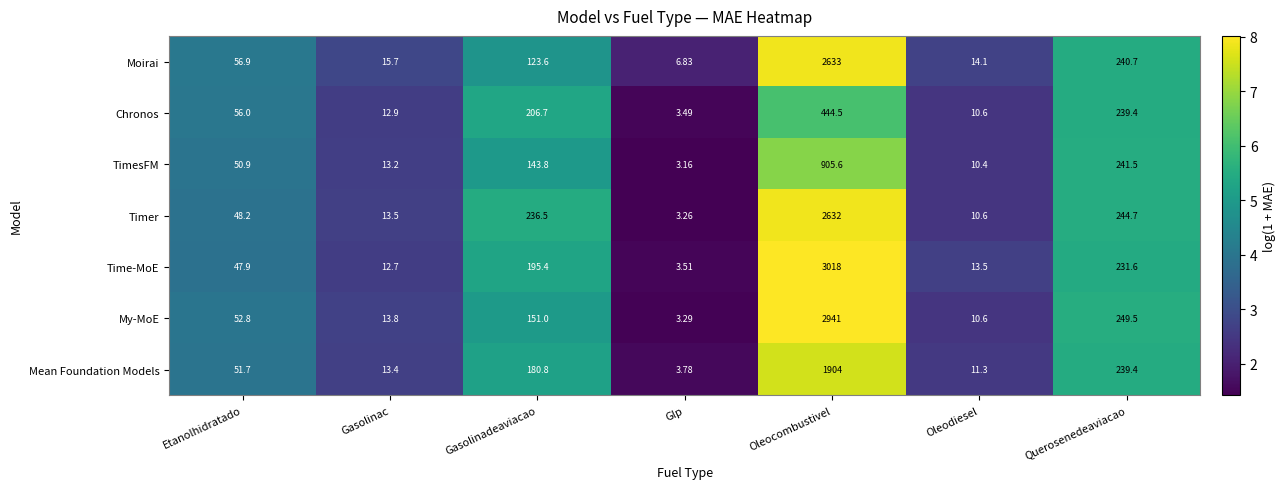

Which series has the largest total across all categories?

Time-MoE